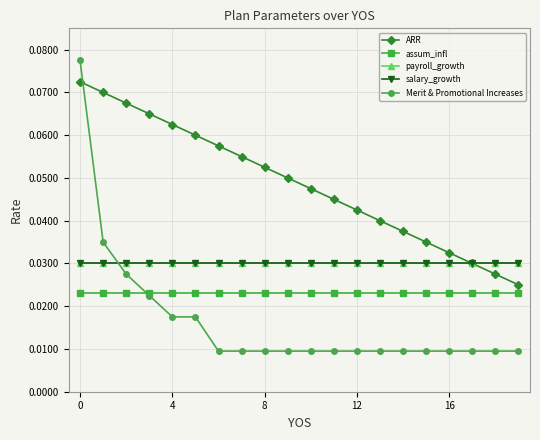

Does the chart display data point markers on the line(s)?

Yes